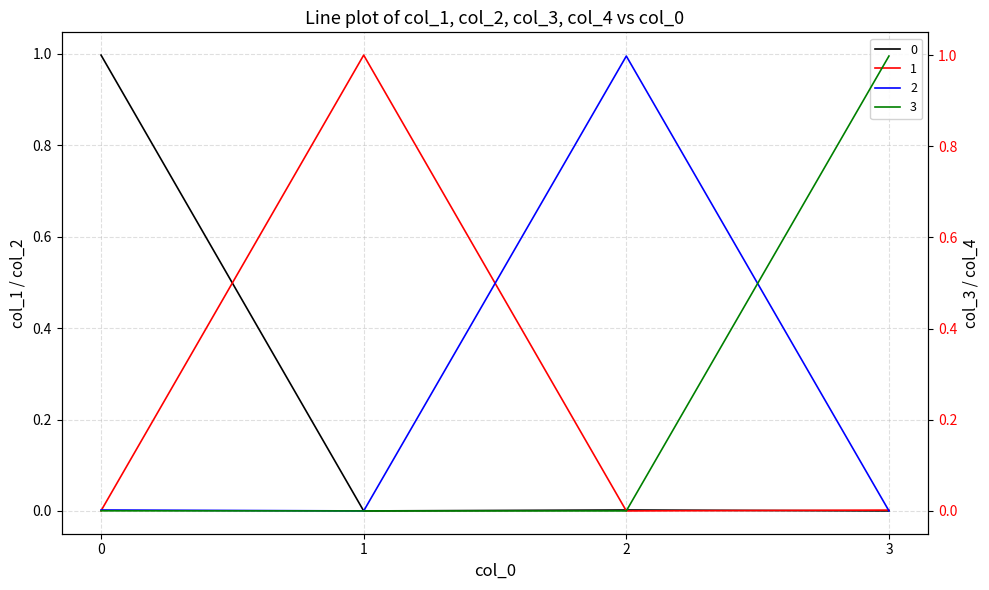

What are all the series names shown in the legend?

0, 1, 2, 3